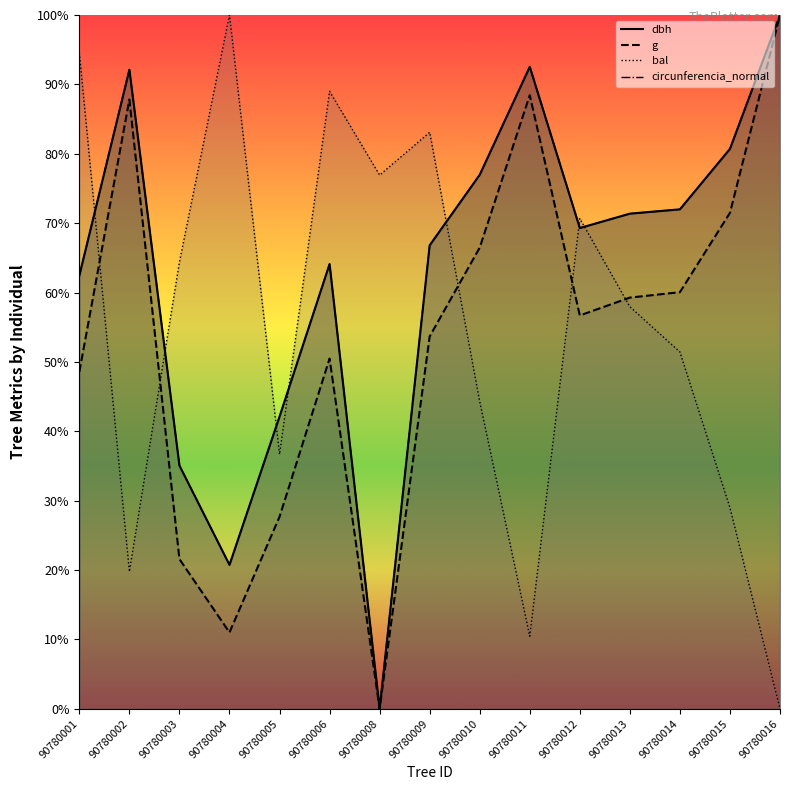

True or false: bal has more than 2 interior local peaks.

True